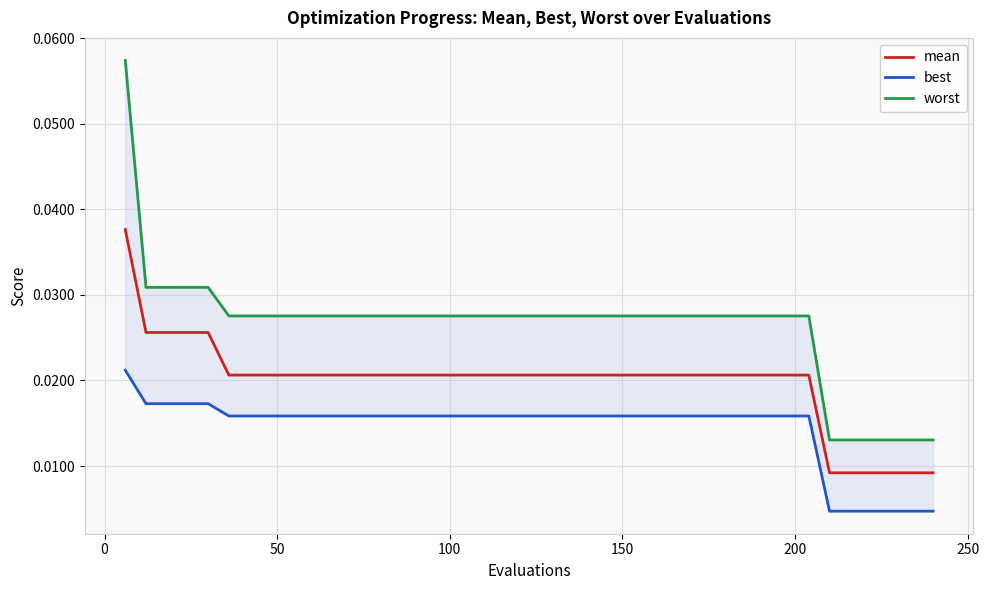

Is the value of worst at 32 greater than the value of mean at 15?

Yes